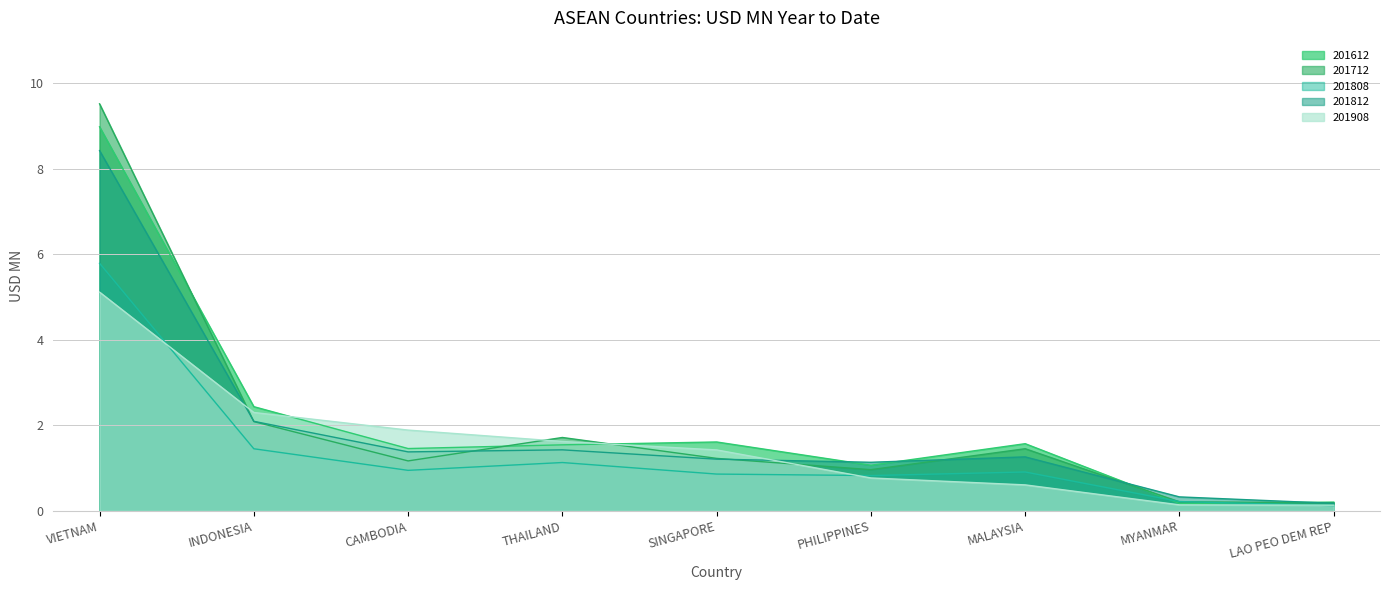

Between which two adjacent categories do 201712 and 201812 first intersect?

VIETNAM and INDONESIA